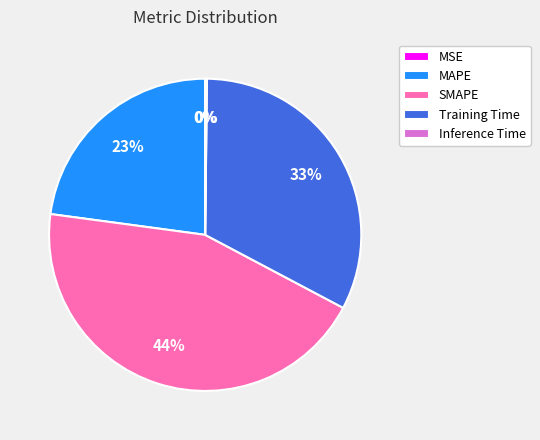

To the nearest percent, what is the difference between the largest and smallest slice percentages?

44%